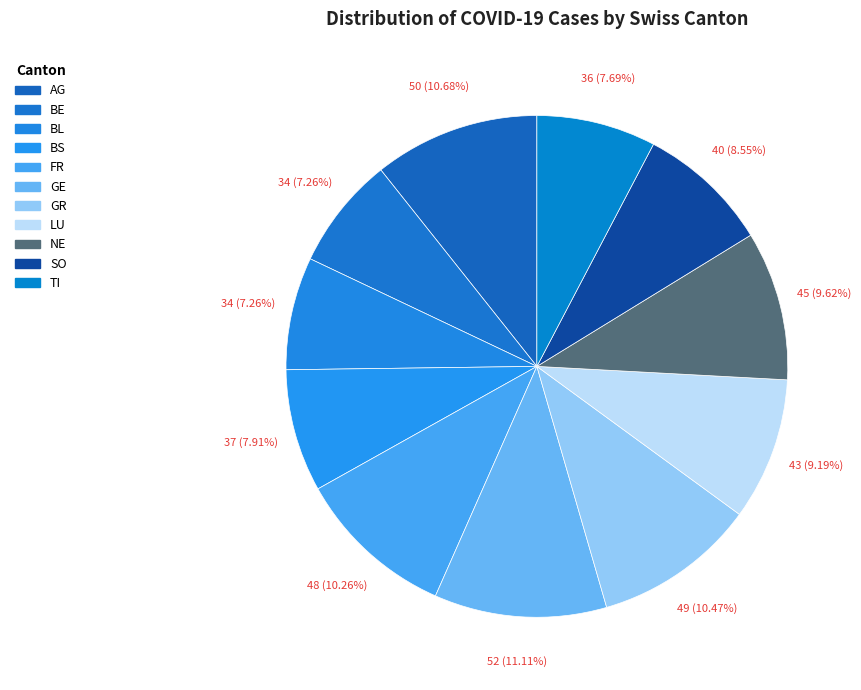

Count the number of slices in the pie.

11